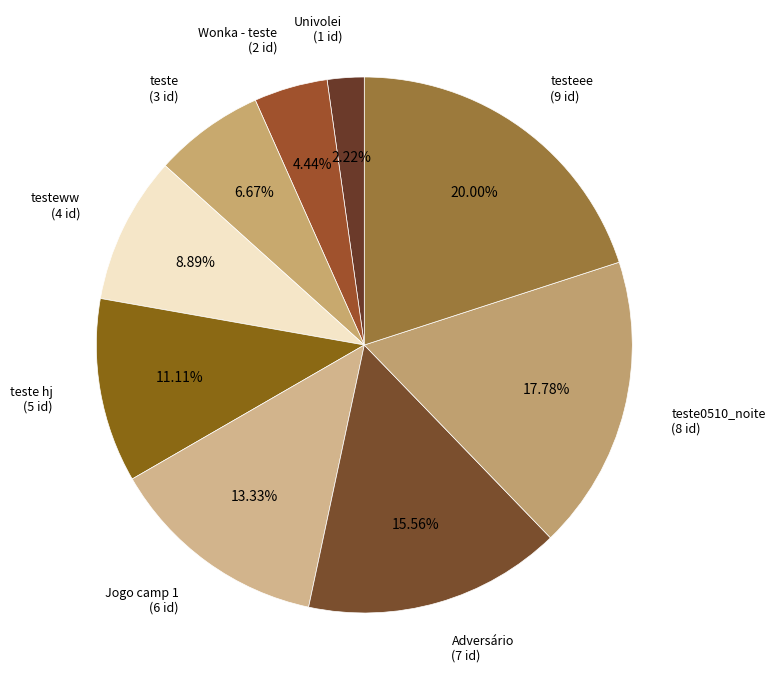

Is it true that teste0510_noite is 18% of the pie?

True